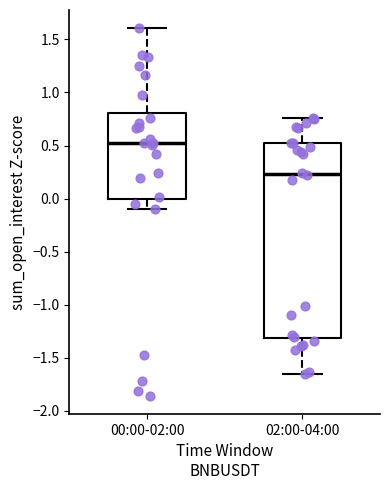

Where does the lower whisker of the box for 00:00-02:00 end on the y-axis? The values are not printed on the chart, so give them approximately, as read against the axis.

-0.10